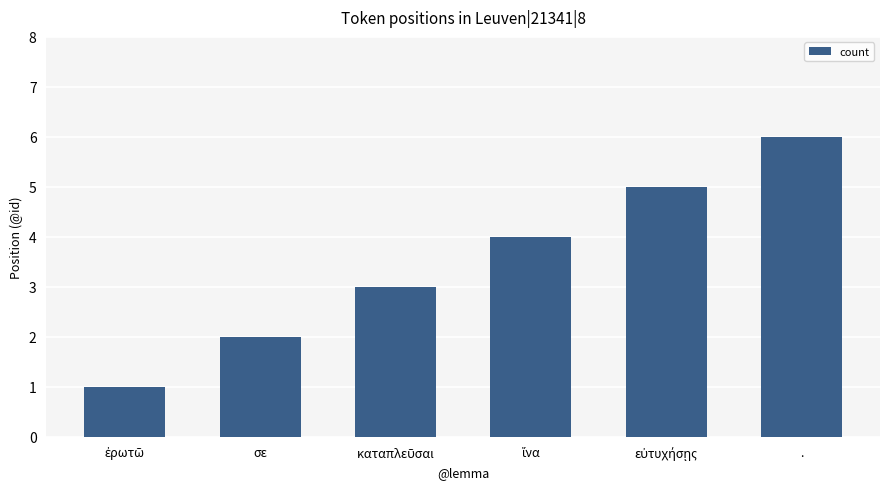

Are the bars grouped side by side (vs. stacked)?

No